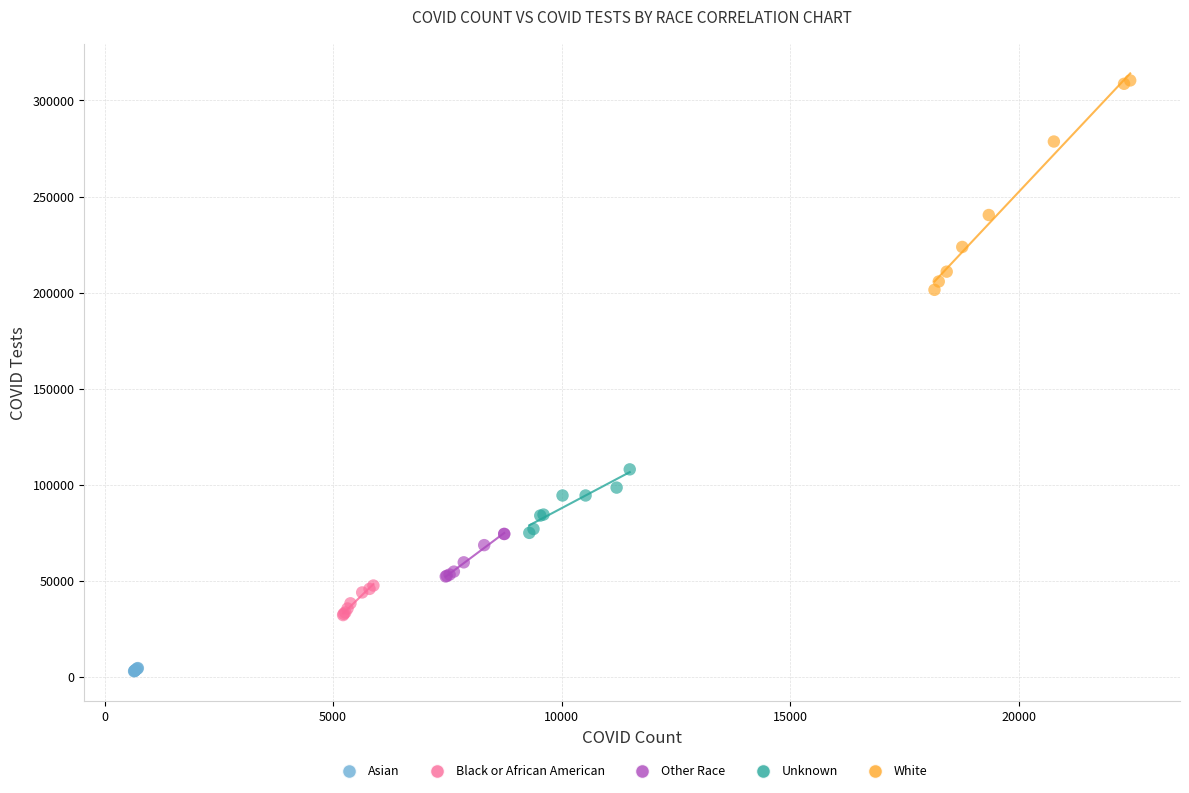

Which series has the widest spread of Y values?

White